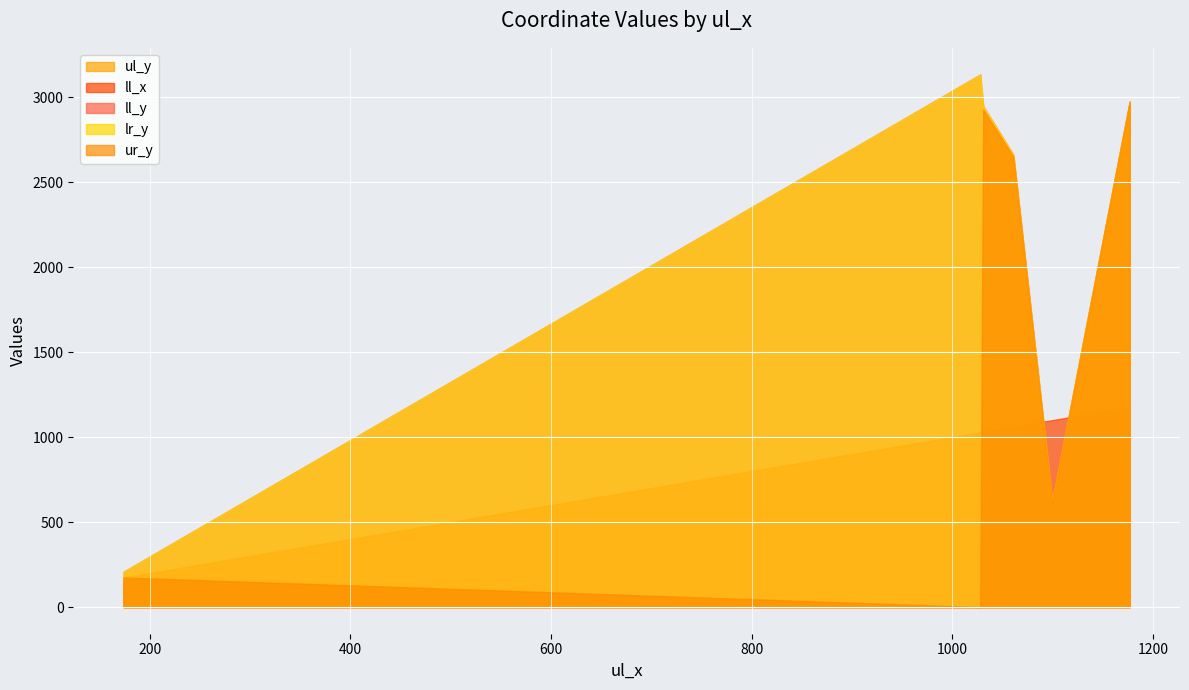

At 1100, list the series in order from smallest to largest.

ul_y, ur_y, ll_y, lr_y, ll_x